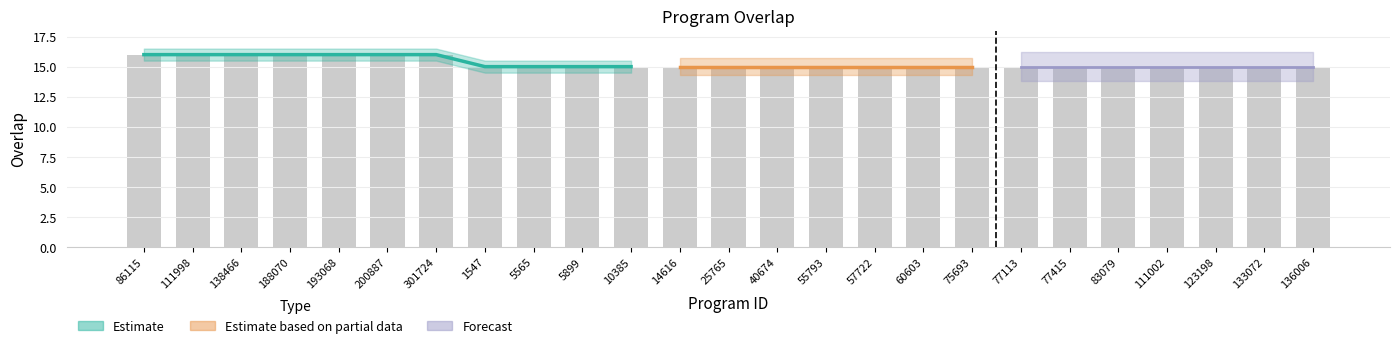

Reading left to right, transcribe all the data shown in this chart.

16	16	16	16	16	16	16	15	15	15	15	15	15	15	15	15	15	15	15	15	15	15	15	15	15